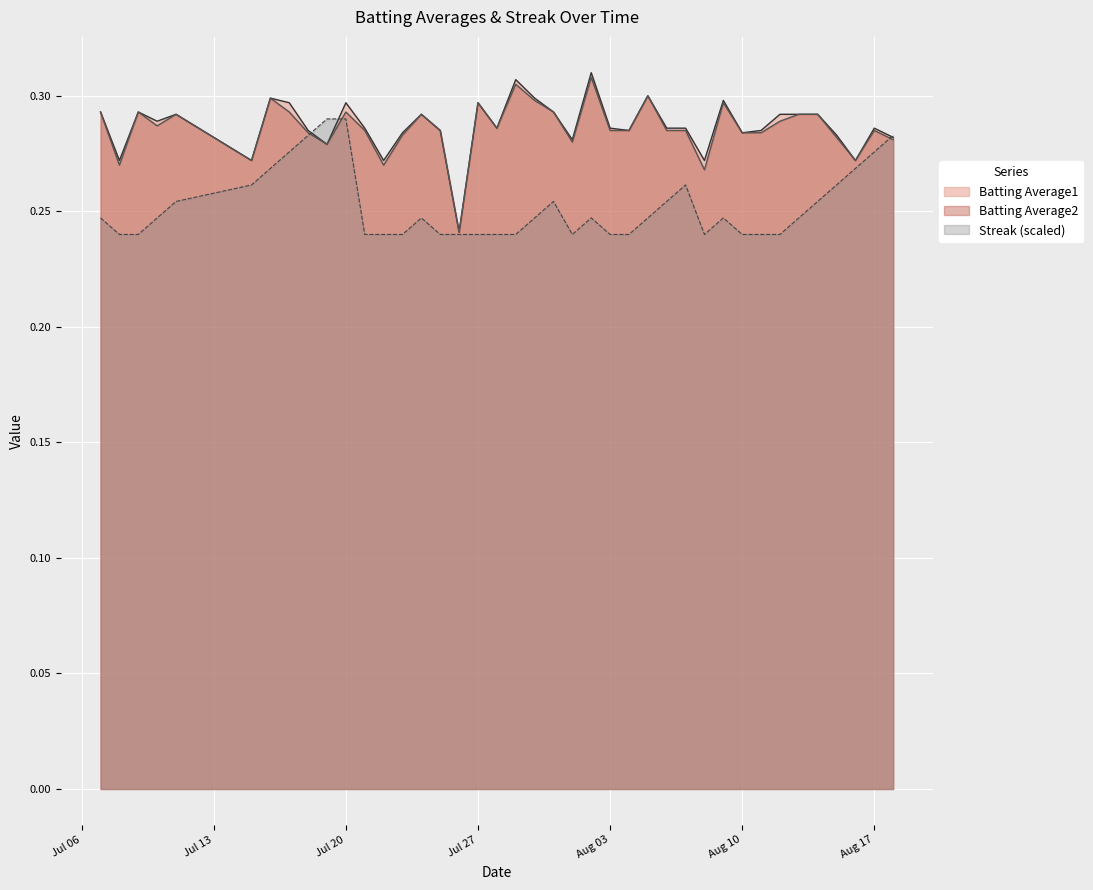

How many lines are shown in the chart?

3